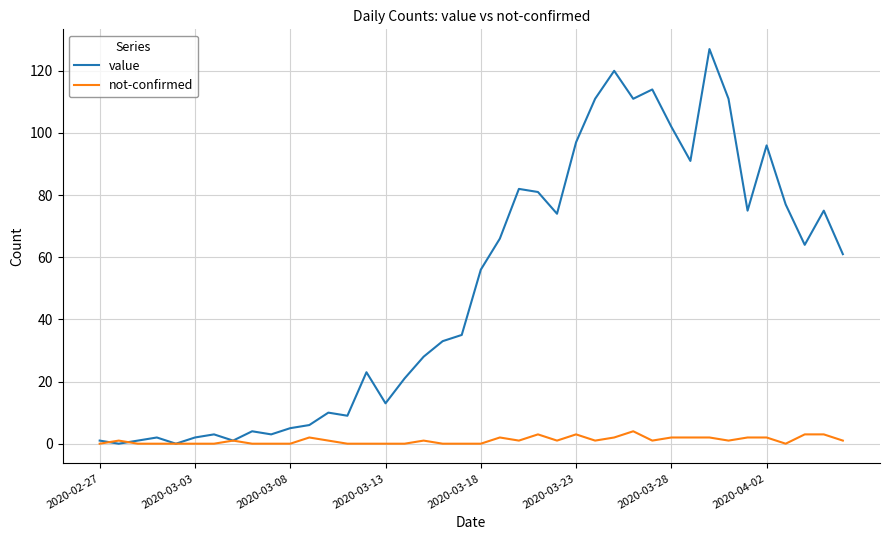

Does the chart display data point markers on the line(s)?

No